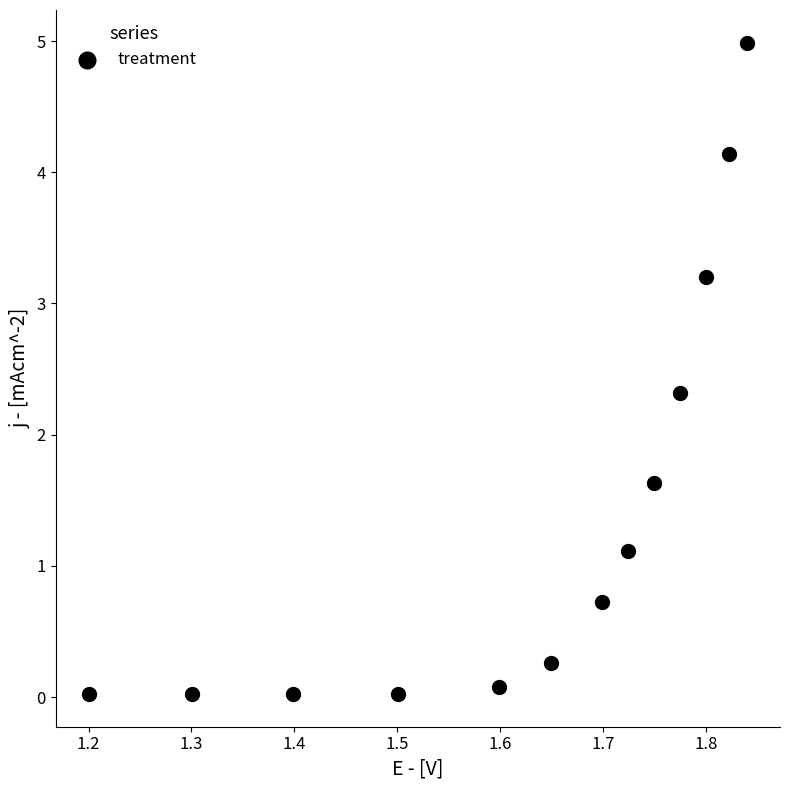

What is the range of X values (max minus min)?

0.6